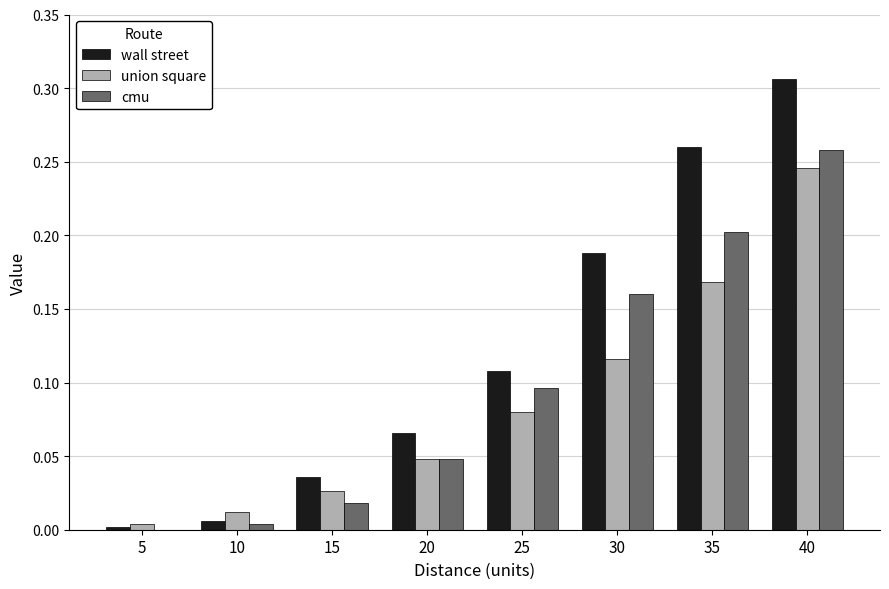

Which series changed the most between 20 and 35?

wall street